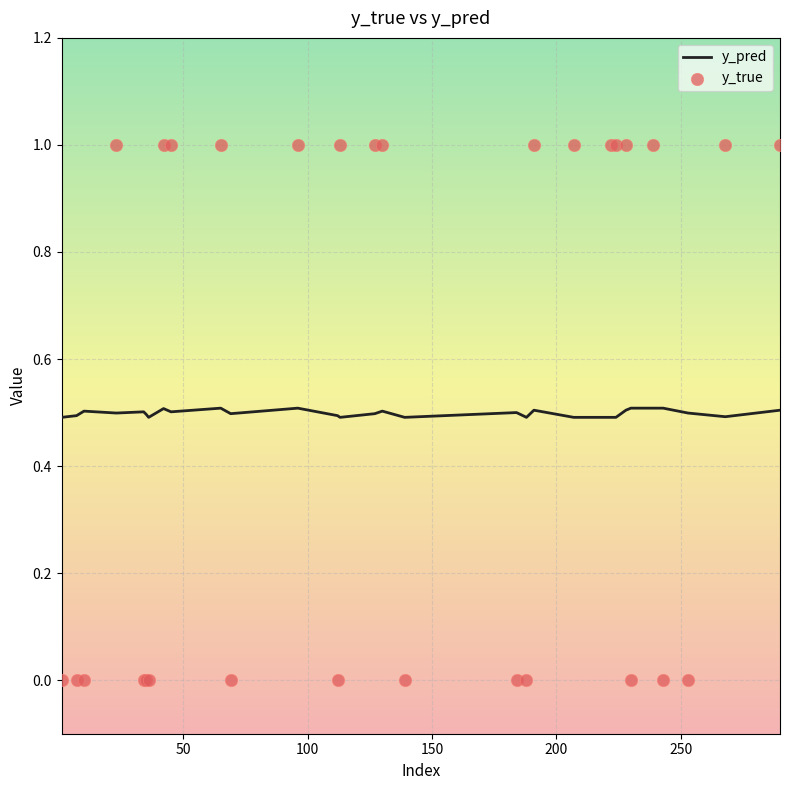

What is the minimum value for y_pred?

0.5